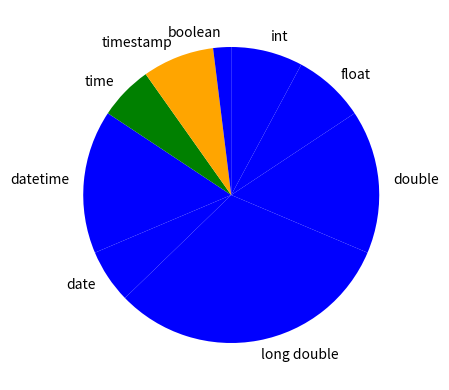

Is it true that double is 16% of the pie?

True